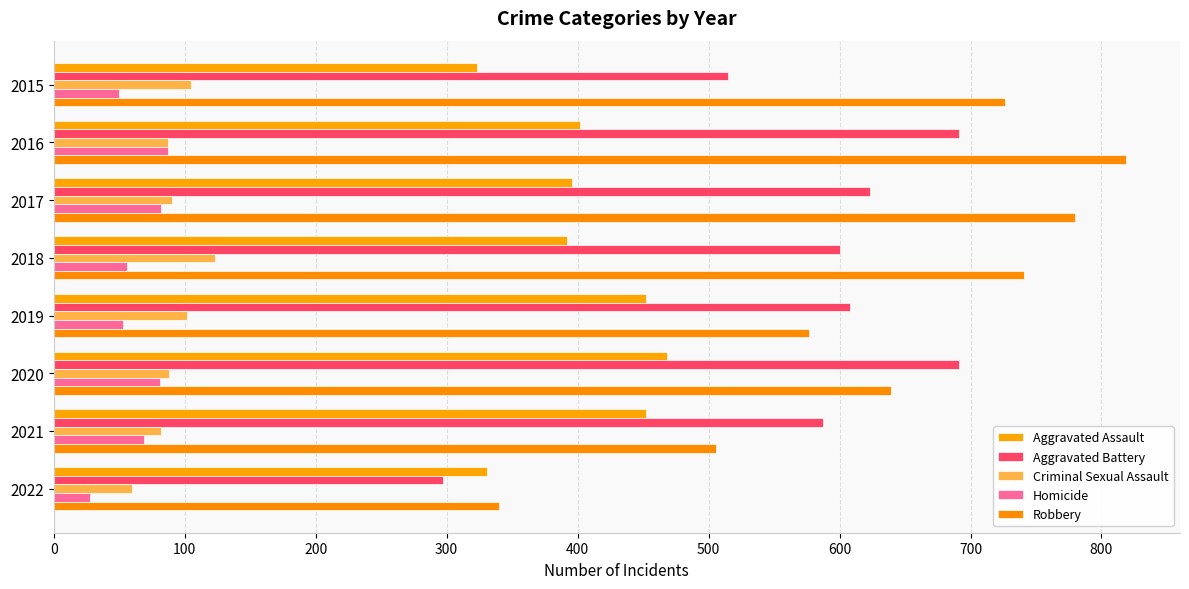

How many series are shown in this chart?

5